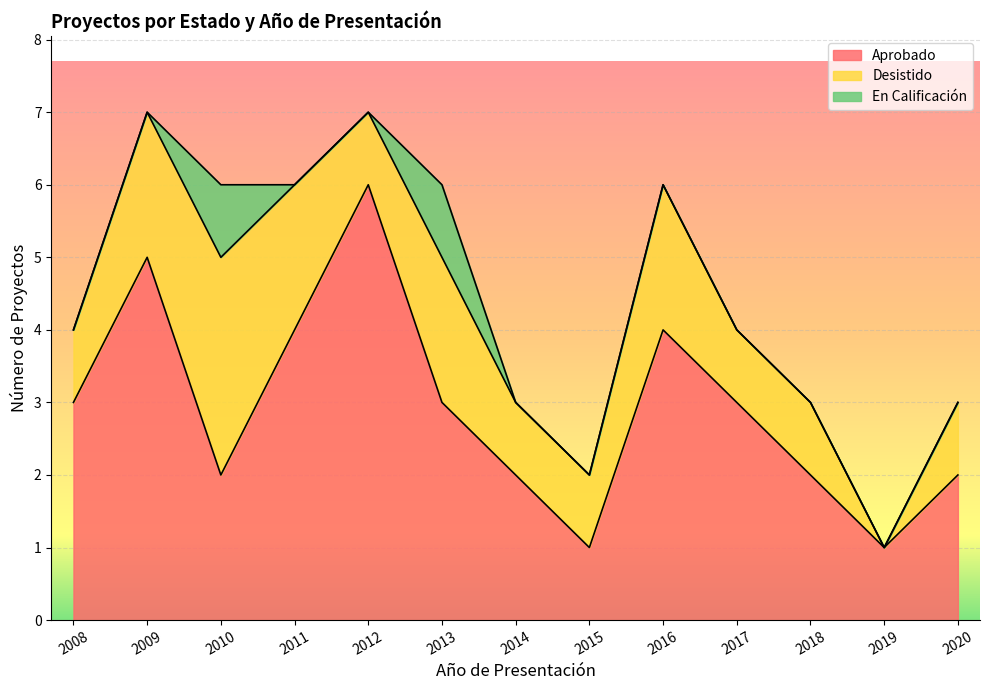

Which series has the largest range (max minus min)?

Aprobado